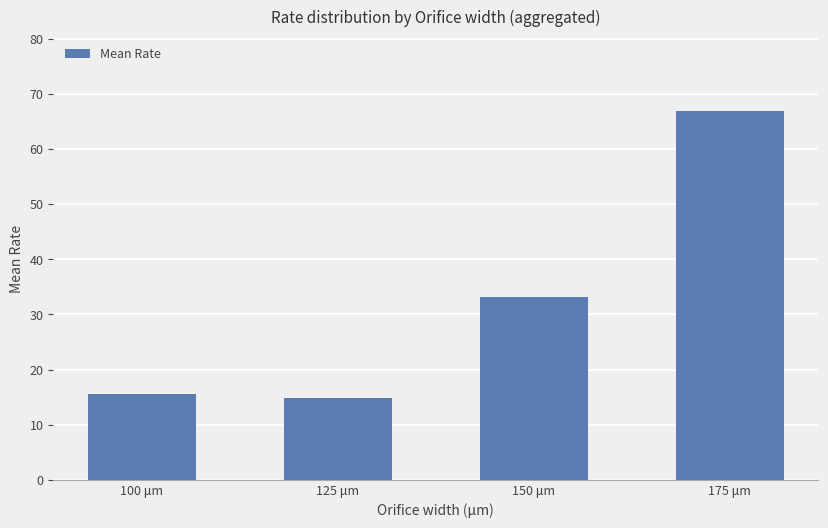

Which category has the highest value across all series?

175 μm